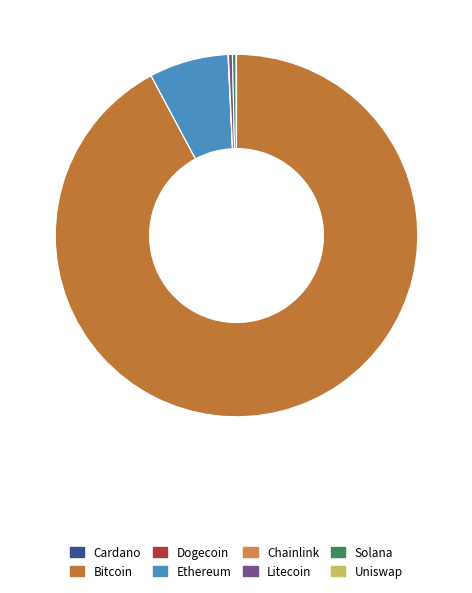

To the nearest percent, what is the difference between the largest and smallest slice percentages?

92%